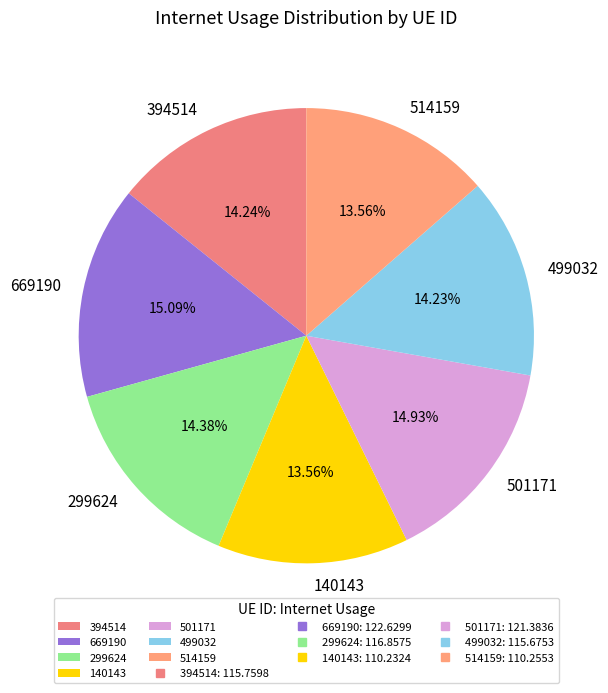

To the nearest percent, what percentage of the pie is 299624?

14%